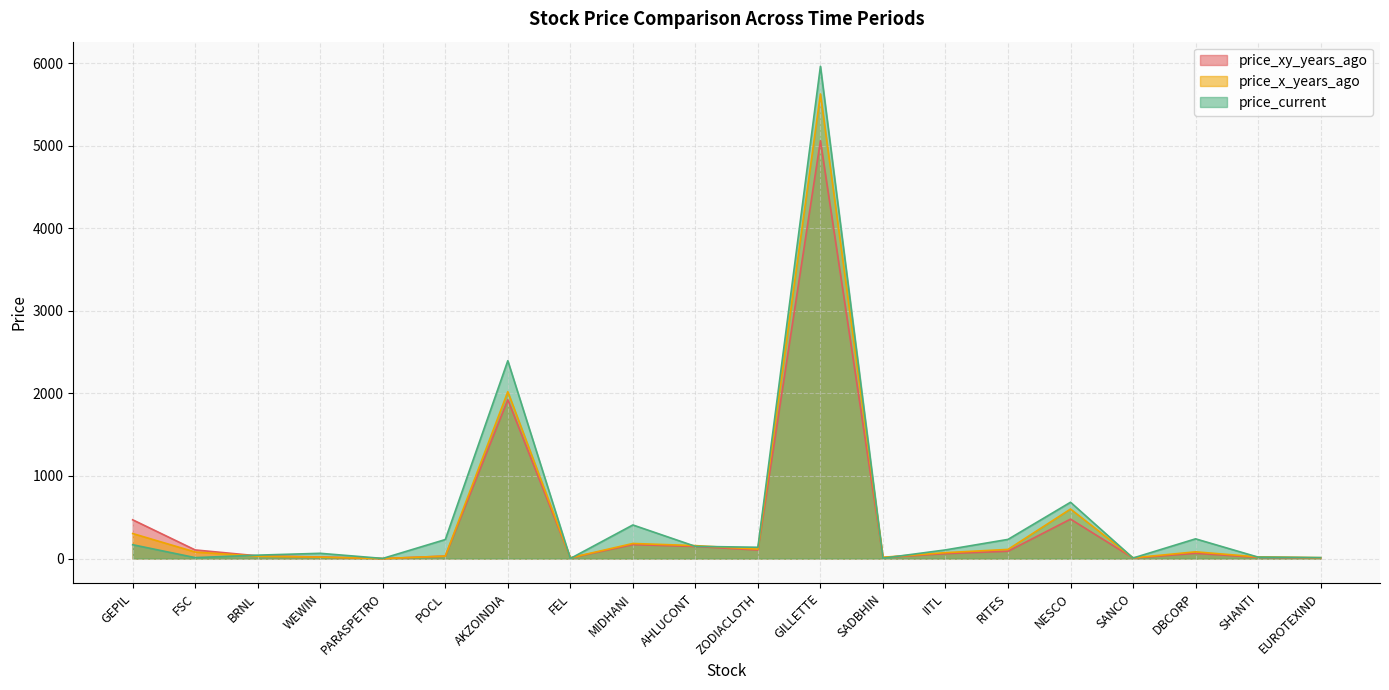

How many series are shown in this chart?

3